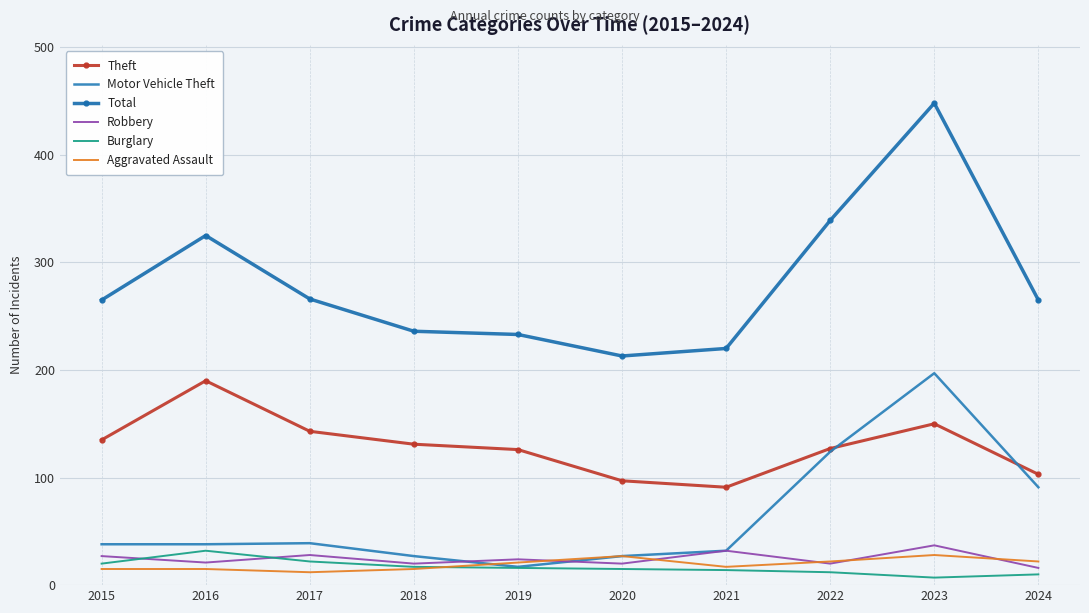

The Motor Vehicle Theft series shows 27 at 2018. True or false?

True